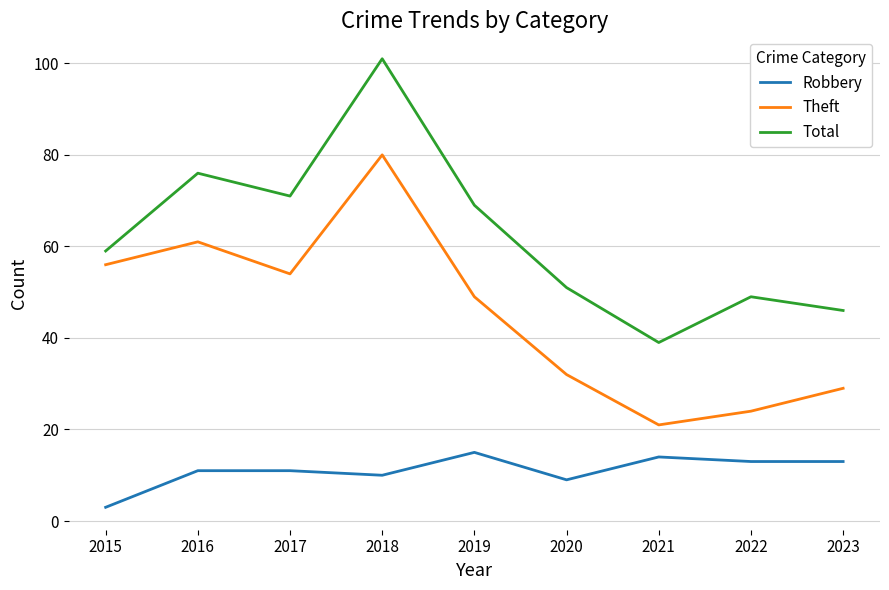

What are all the series names shown in the legend?

Robbery, Theft, Total